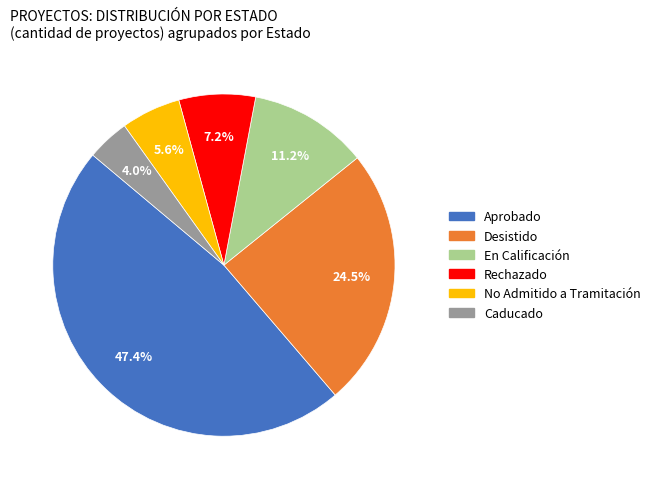

To the nearest percent, what is the average slice percentage?

17%